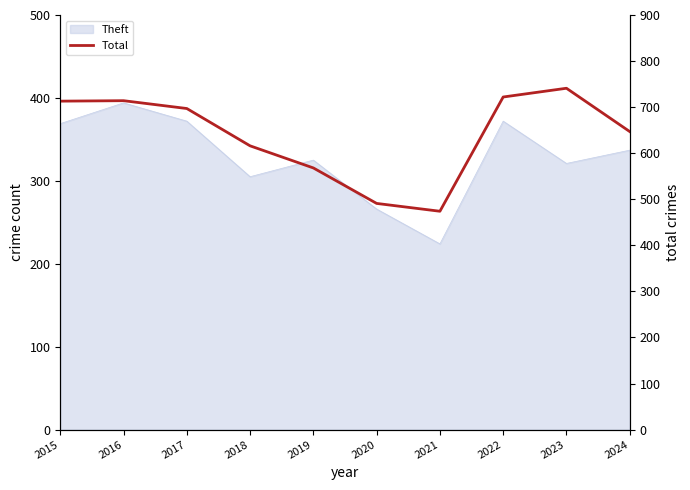

How many values exceed 697?

4